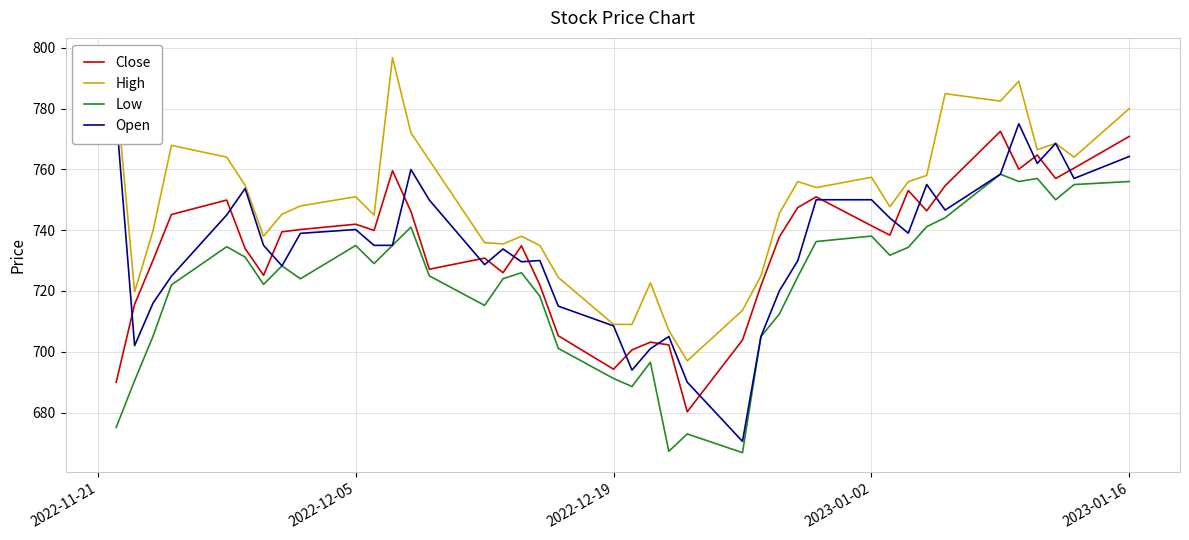

True or false: High and Low cross at least once.

False